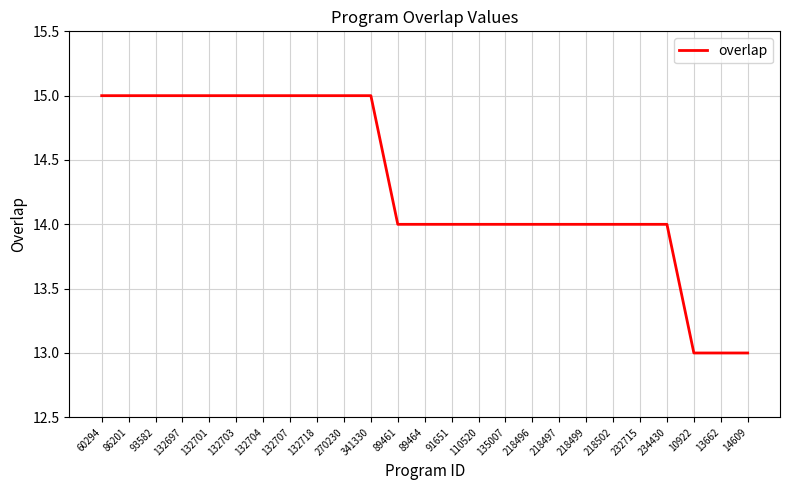

What is the maximum value shown in the chart?

15